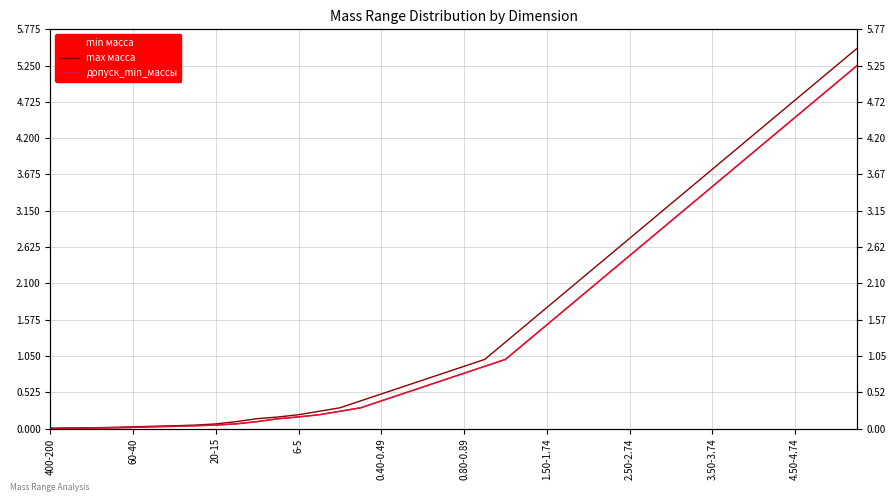

Reading left to right, transcribe all the data shown in this chart.

min масса: 0.0	0.0	0.0	0.0	0.0	0.0	0.0	0.0	0.0	0.1	0.1	0.1	0.2	0.2	0.2	0.3	0.4	0.5	0.6	0.7	0.8	0.9	1.0	1.2	1.5	1.8	2.0	2.2	2.5	2.8	3.0	3.2	3.5	3.8	4.0	4.2	4.5	4.8	5.0	5.2
max масса: 0.0	0.0	0.0	0.0	0.0	0.0	0.0	0.0	0.1	0.1	0.1	0.2	0.2	0.2	0.3	0.4	0.5	0.6	0.7	0.8	0.9	1.0	1.2	1.5	1.7	2.0	2.2	2.5	2.7	3.0	3.2	3.5	3.7	4.0	4.2	4.5	4.7	5.0	5.2	5.5
допуск_min_массы: 0.0	0.0	0.0	0.0	0.0	0.0	0.0	0.0	0.0	0.1	0.1	0.1	0.2	0.2	0.2	0.3	0.4	0.5	0.6	0.7	0.8	0.9	1.0	1.2	1.5	1.8	2.0	2.2	2.5	2.8	3.0	3.2	3.5	3.8	4.0	4.2	4.5	4.8	5.0	5.2